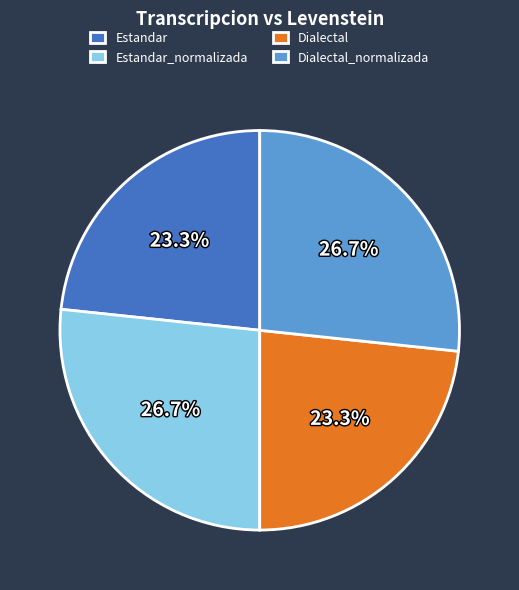

What is the ratio of the value at Dialectal to the value at Estandar?

1.0